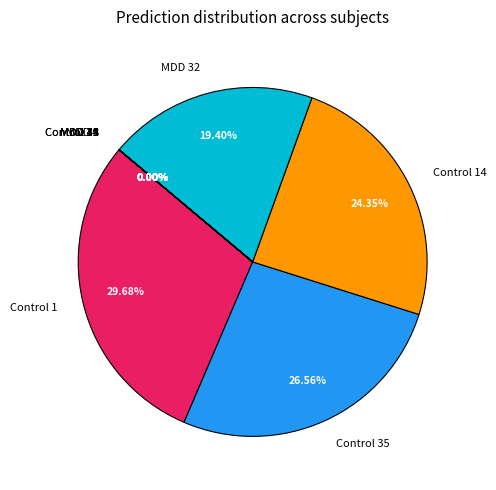

The MDD 48 slice represents 0% of the pie. True or false?

True